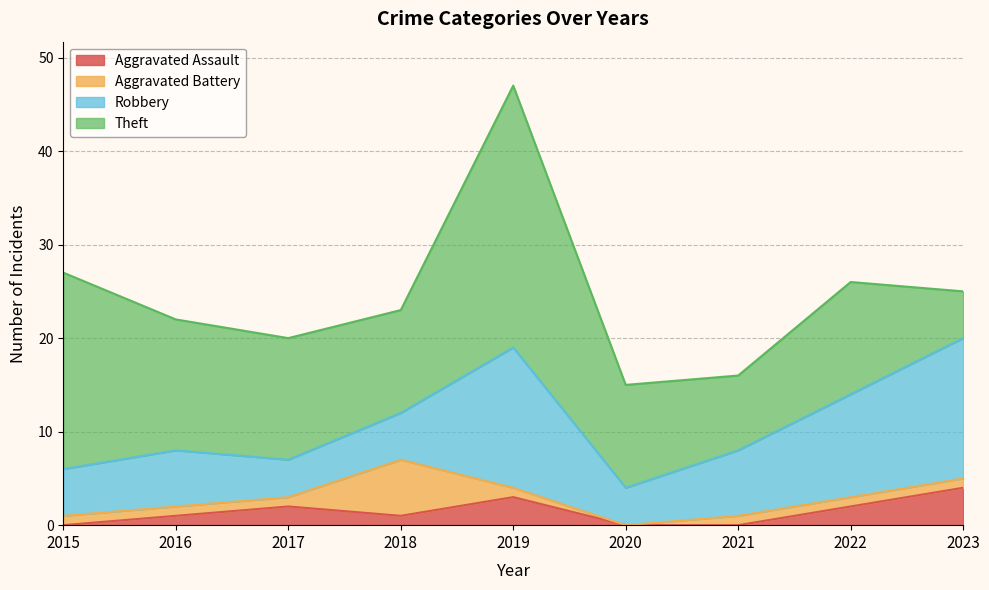

Which series has the largest range (max minus min)?

Theft